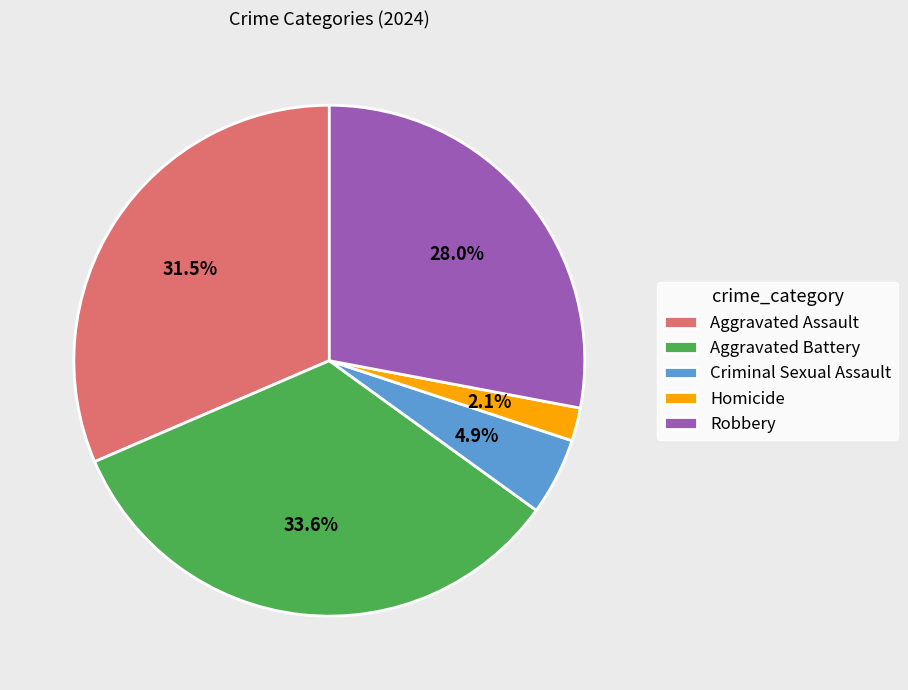

To the nearest percent, what is the average slice percentage?

20%